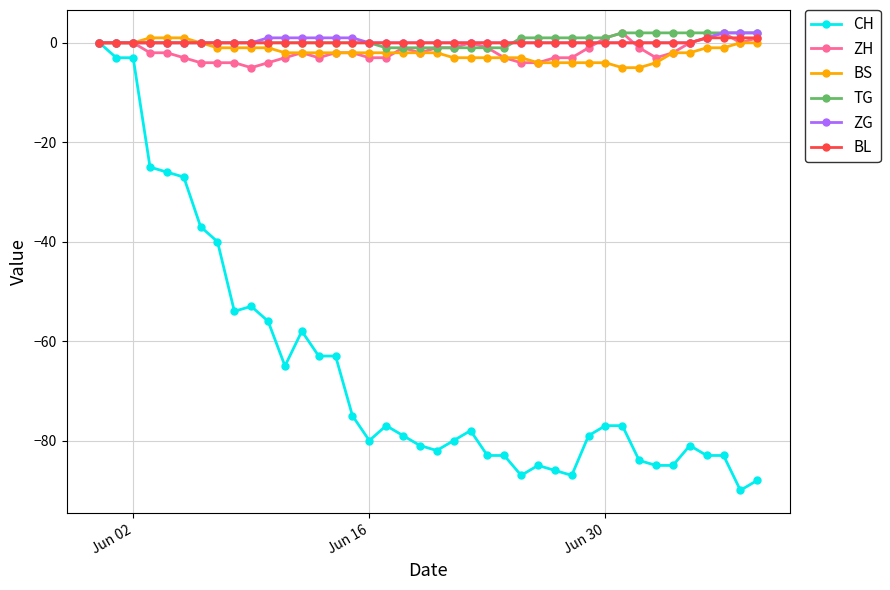

Count the number of data series in this chart.

6